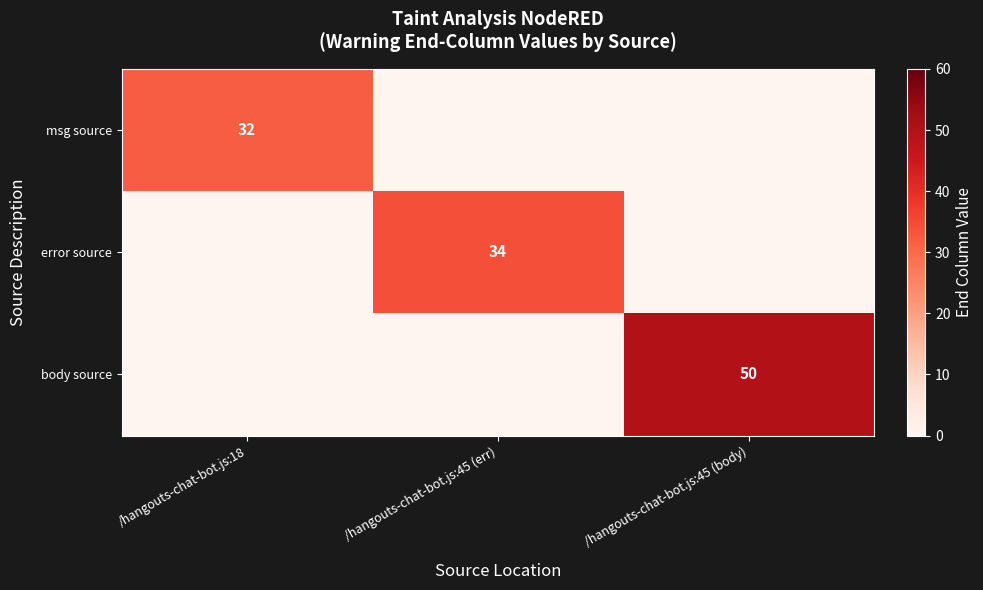

Which series changed the most between /hangouts-chat-bot.js:18 and /hangouts-chat-bot.js:45 (body)?

body source